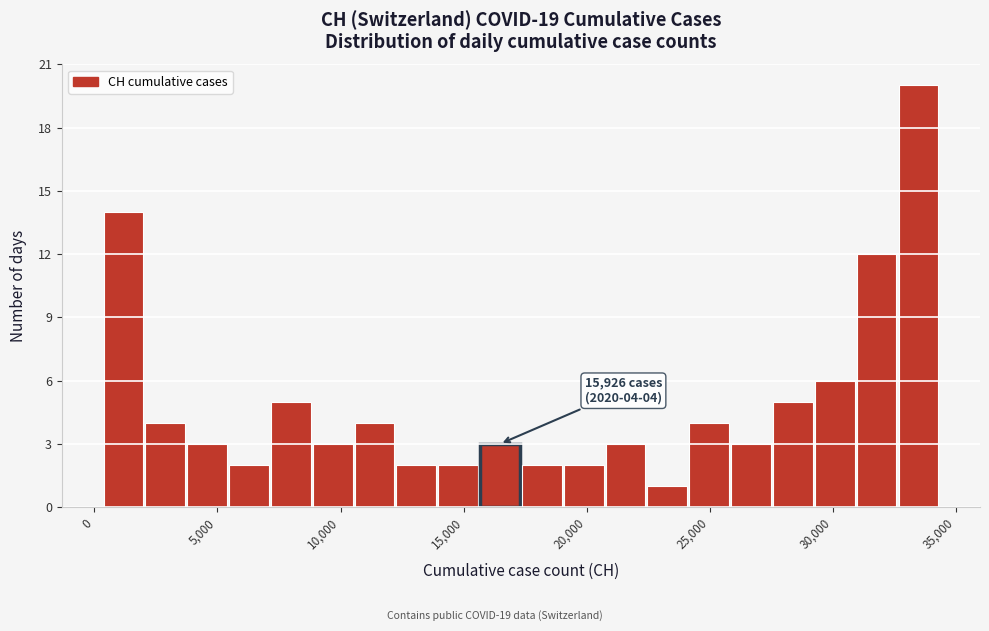

Around what value on the x-axis is the tallest bar? Give the approximate position of its centre, as read against the axis.

33500